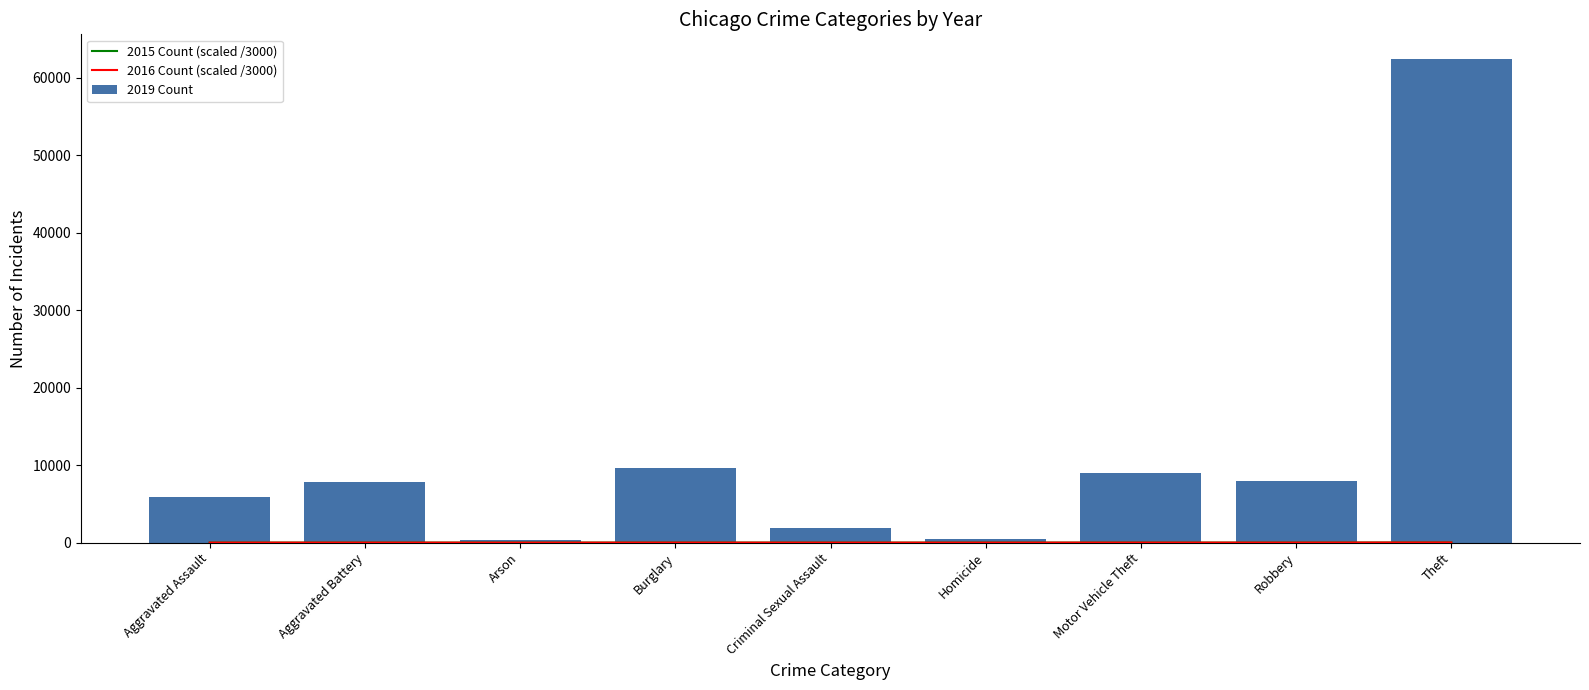

What is the difference between the 2016 Count (scaled /3000) values at Criminal Sexual Assault and Arson?

0.4